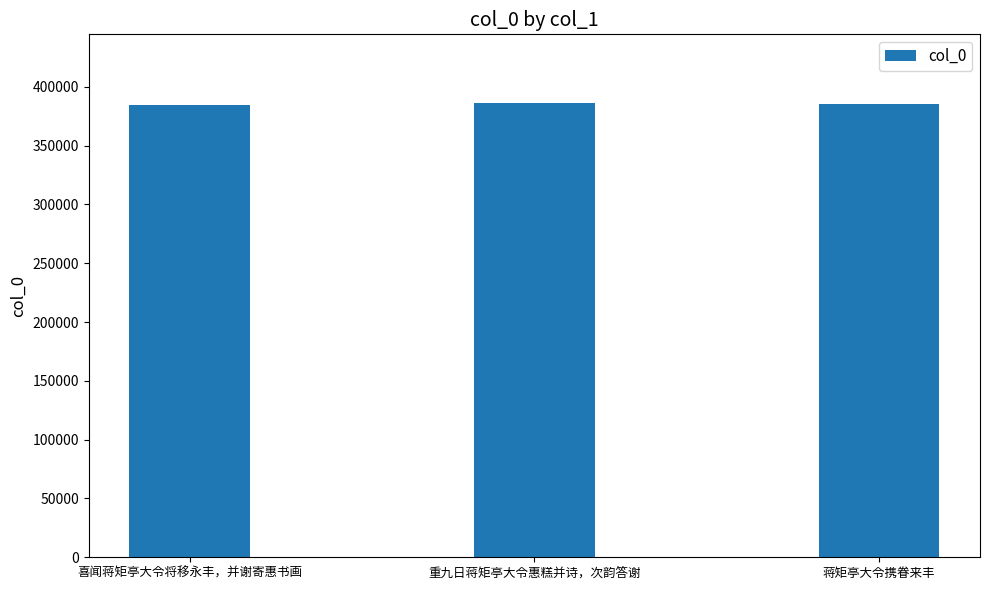

What is the value of the 3rd bar from the left?

385043